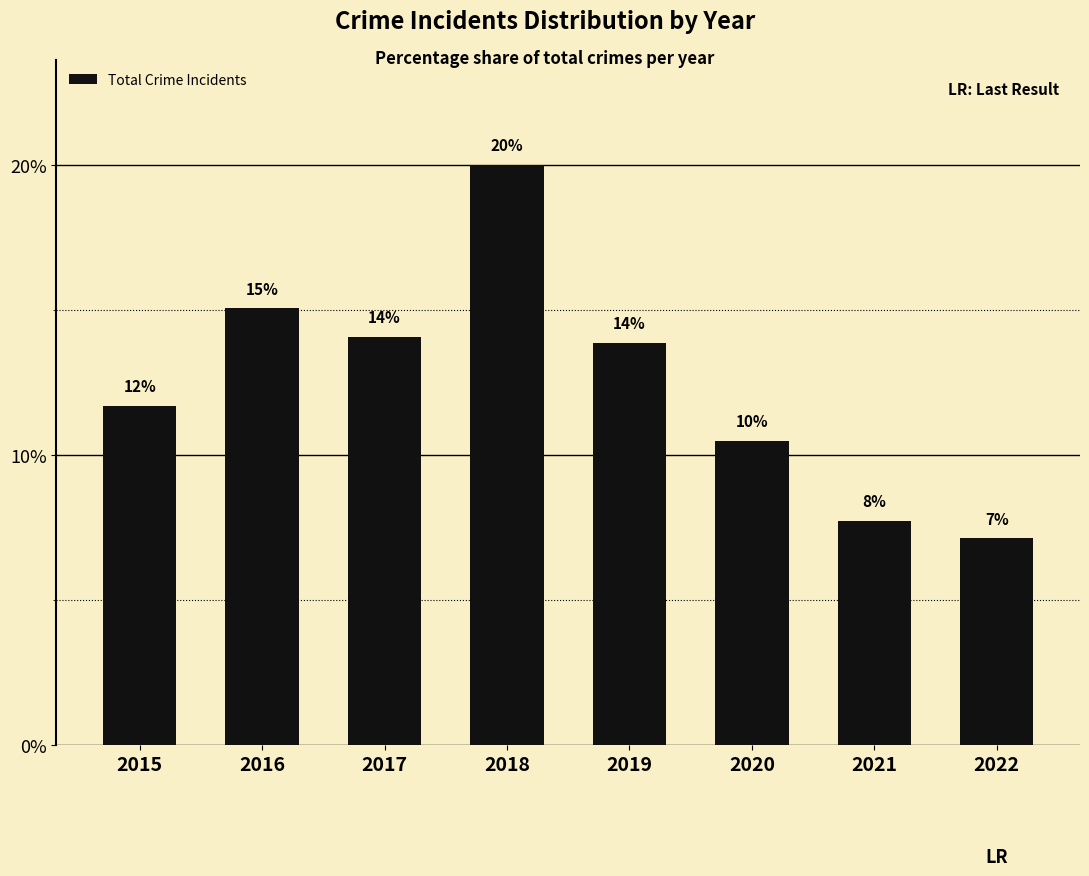

What is the average value?

12.5